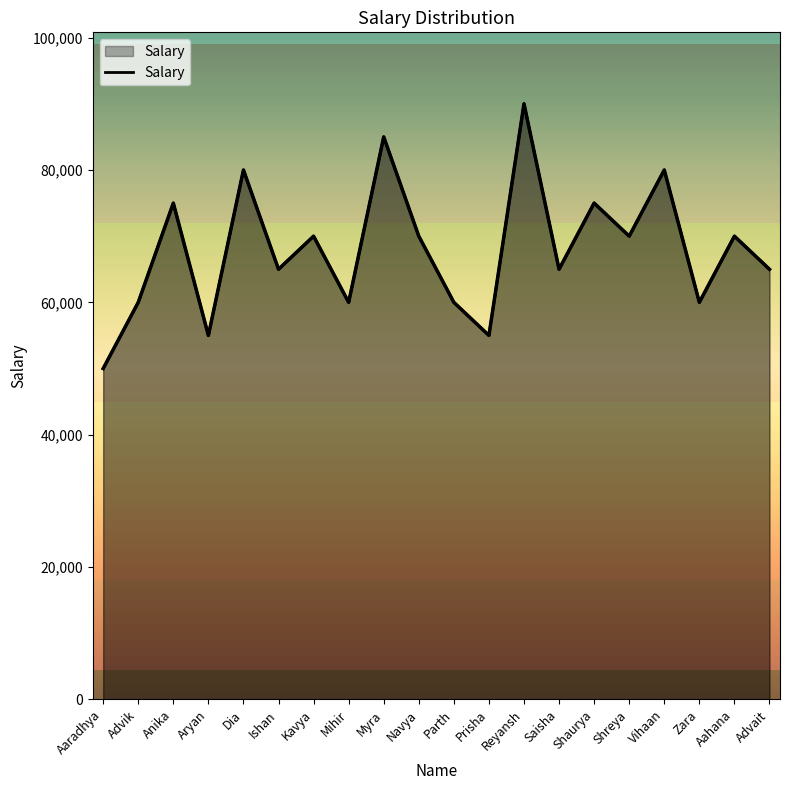

Reading left to right, what are all the values shown in this chart?

Aaradhya=50000	Advik=60000	Anika=75000	Aryan=55000	Dia=80000	Ishan=65000	Kavya=70000	Mihir=60000	Myra=85000	Navya=70000	Parth=60000	Prisha=55000	Reyansh=90000	Saisha=65000	Shaurya=75000	Shreya=70000	Vihaan=80000	Zara=60000	Aahana=70000	Advait=65000